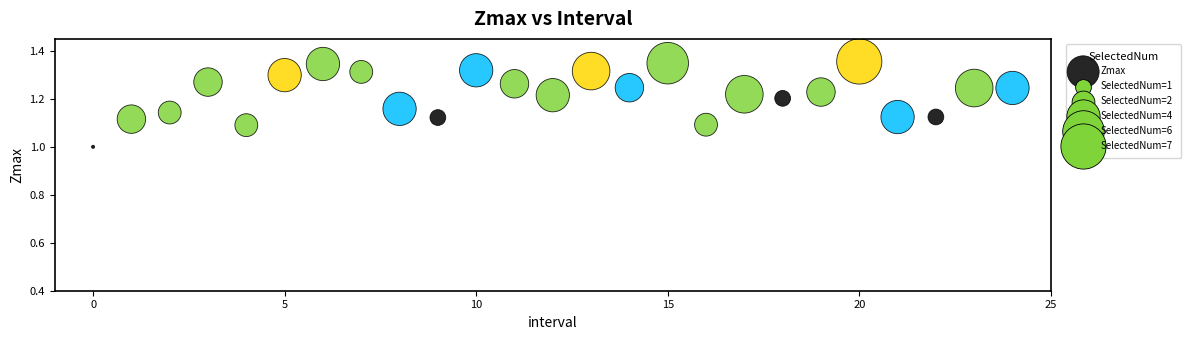

What is the range of Y values (max minus min)?

0.4